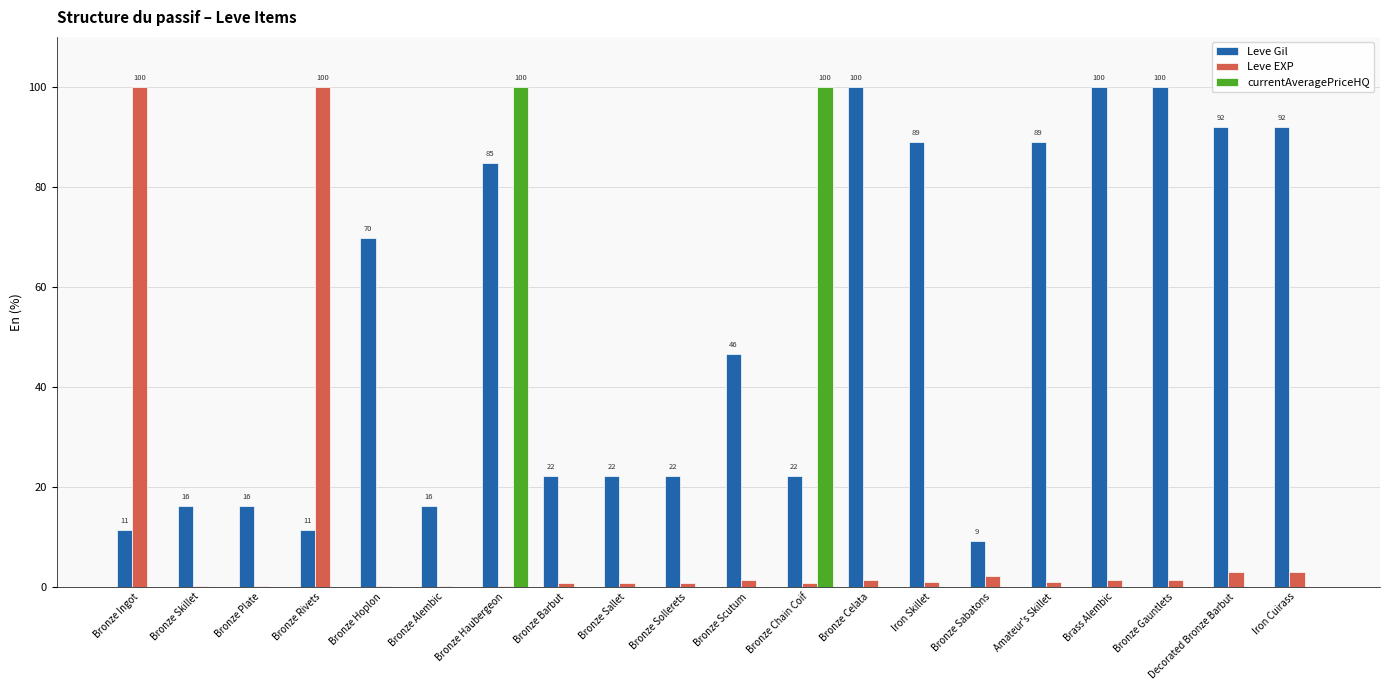

Is the value of Leve EXP at Bronze Hoplon greater than the value of Leve Gil at Bronze Gauntlets?

No